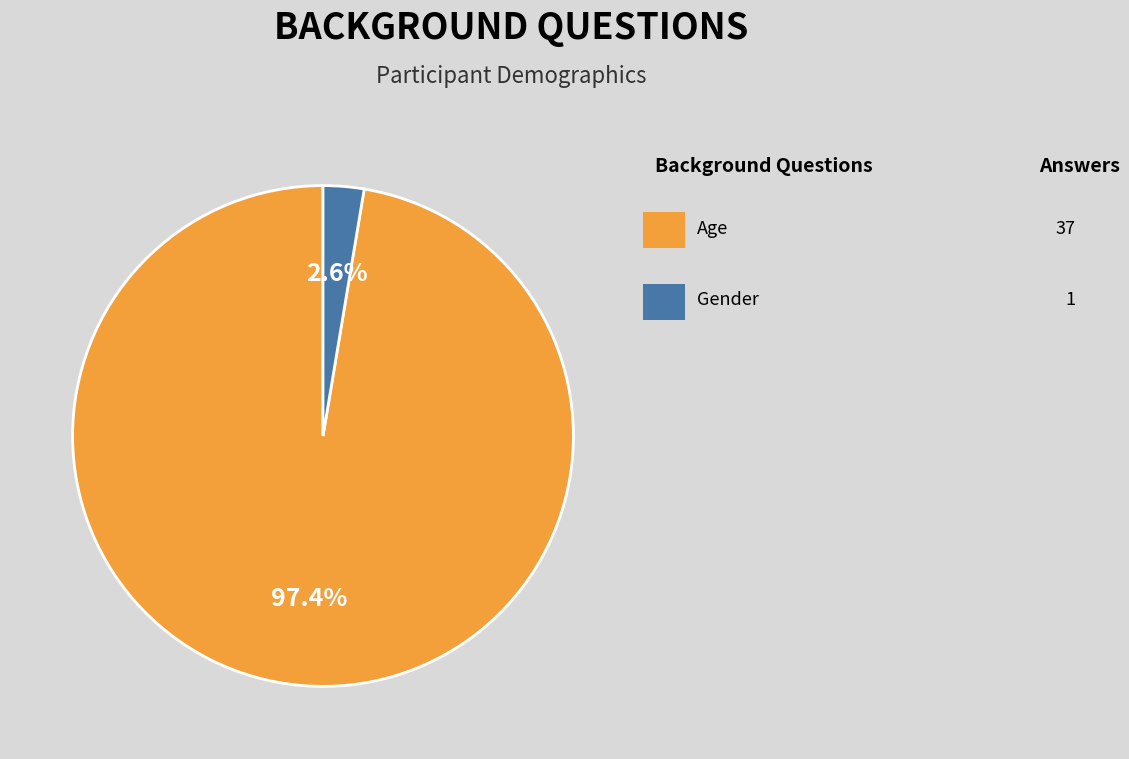

Does any single category account for the majority?

Yes